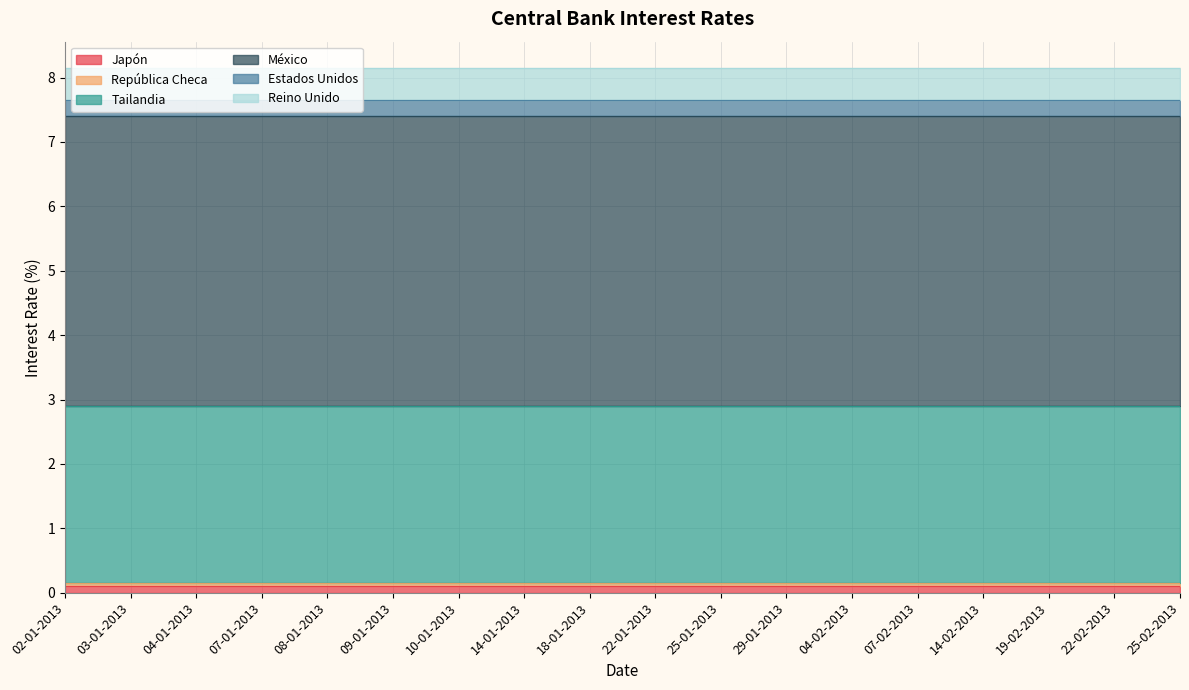

True or false: Tailandia and Reino Unido intersect in this chart.

False